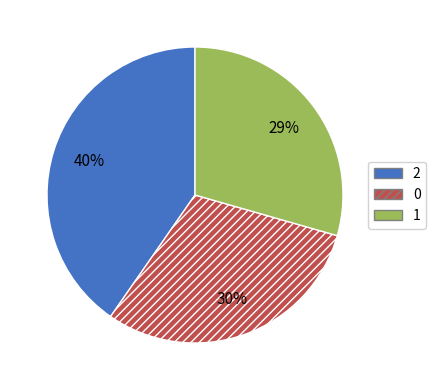

Is it true that 1 is 29% of the pie?

True